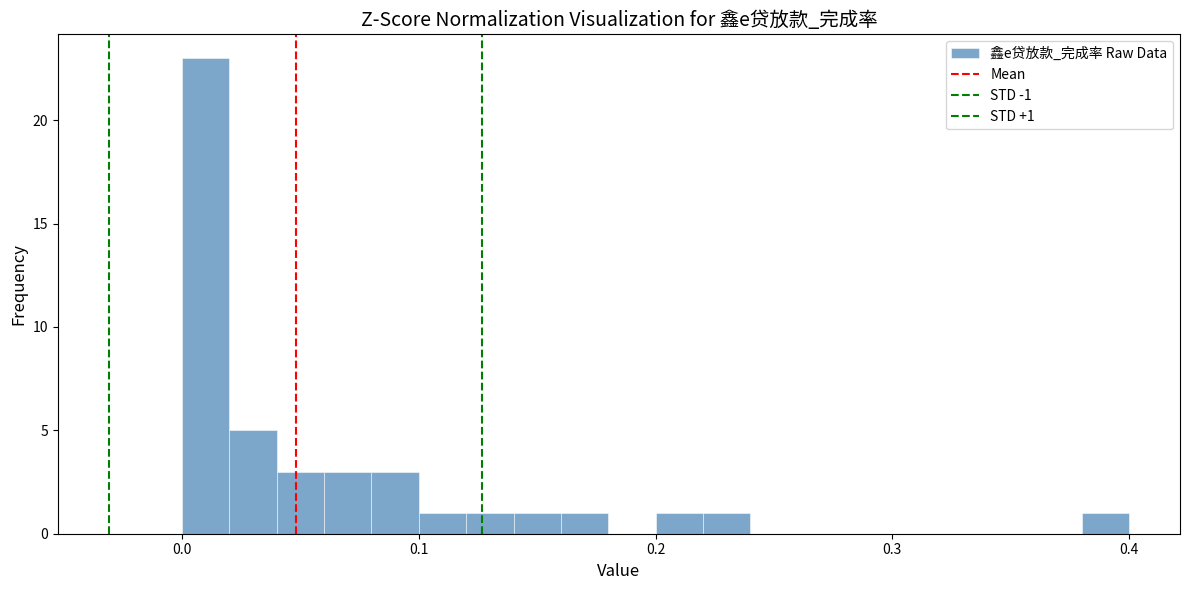

Around what value on the x-axis is the tallest bar? Give the approximate position of its centre, as read against the axis.

0.01